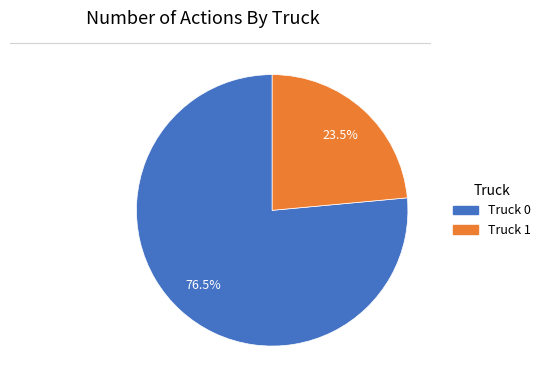

Combined, do Truck 0 and Truck 1 account for over 50%?

Yes